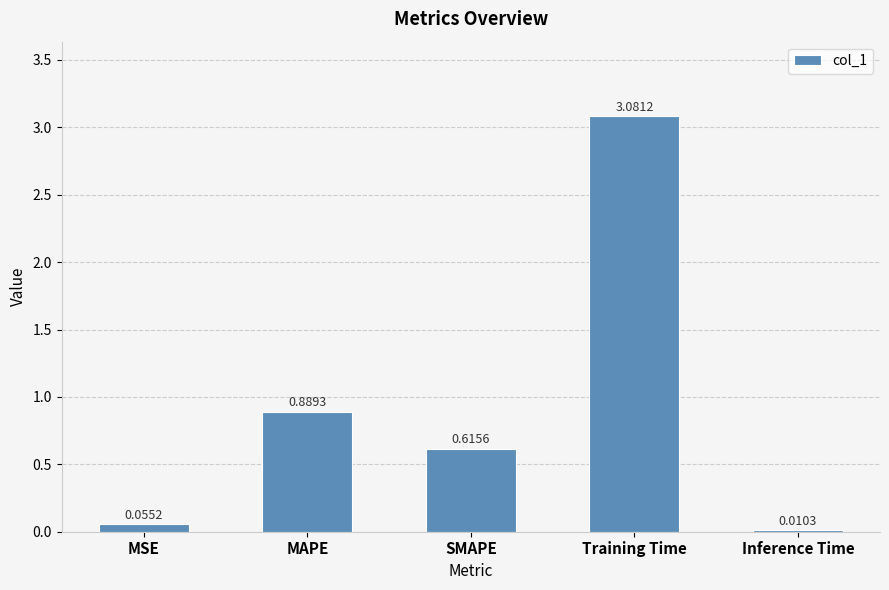

What is the sum of all values?

4.7